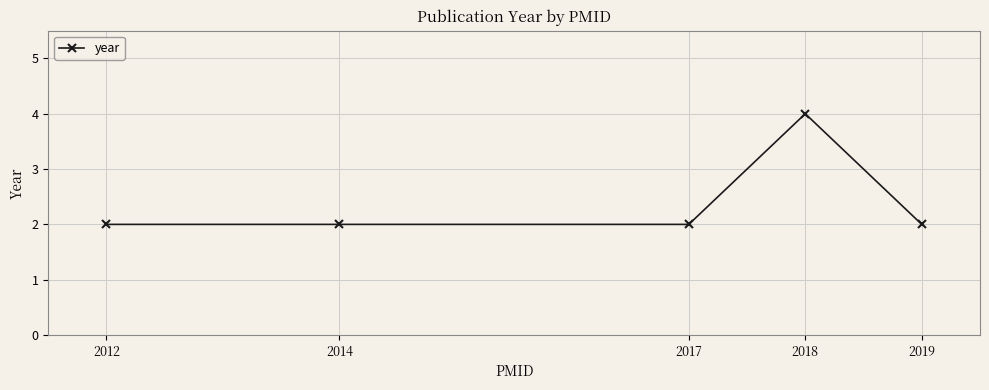

What is the ratio of the value at 2018 to the value at 2012?

2.0